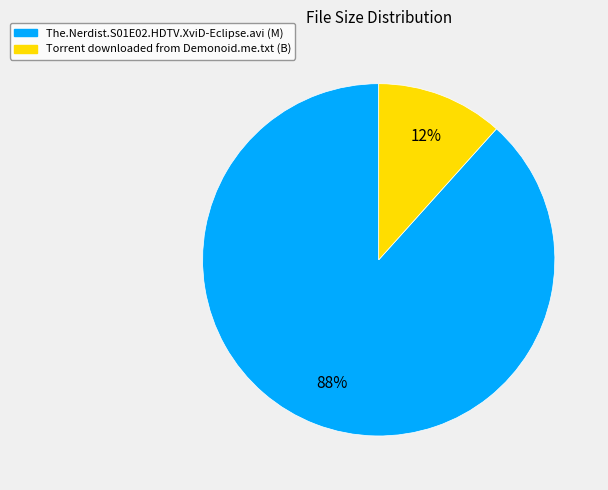

How many slices are in this pie chart?

2